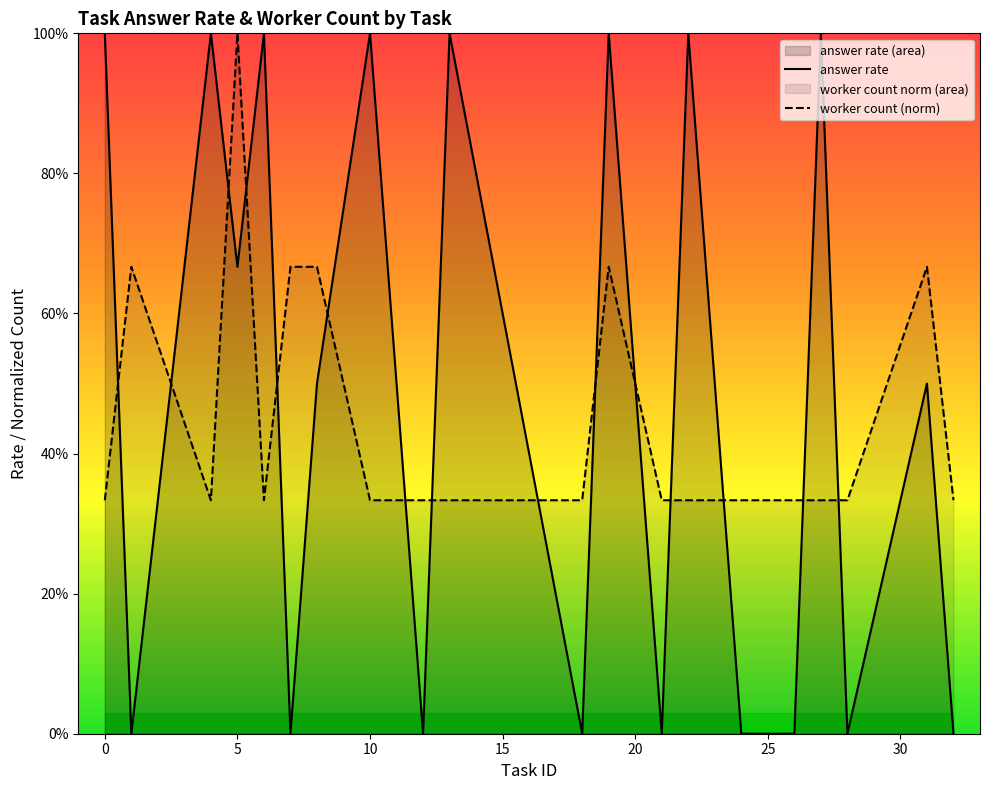

Reading left to right, transcribe all the data shown in this chart.

answer rate: 1.0	0.0	1.0	0.7	1.0	0.0	0.5	1.0	0.0	1.0	0.0	1.0	0.0	1.0	0.0	0.0	1.0	0.0	0.5	0.0
worker count (norm): 0.3	0.7	0.3	1.0	0.3	0.7	0.7	0.3	0.3	0.3	0.3	0.7	0.3	0.3	0.3	0.3	0.3	0.3	0.7	0.3